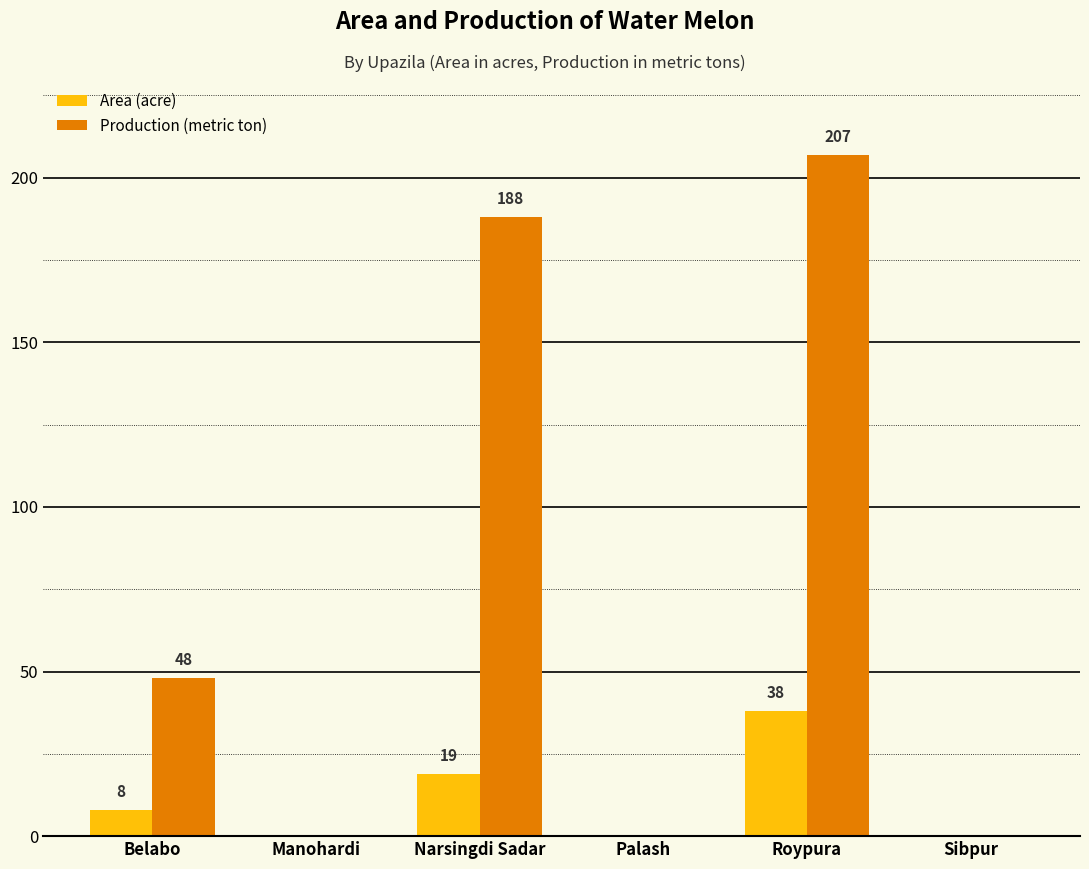

Count the number of data series in this chart.

2